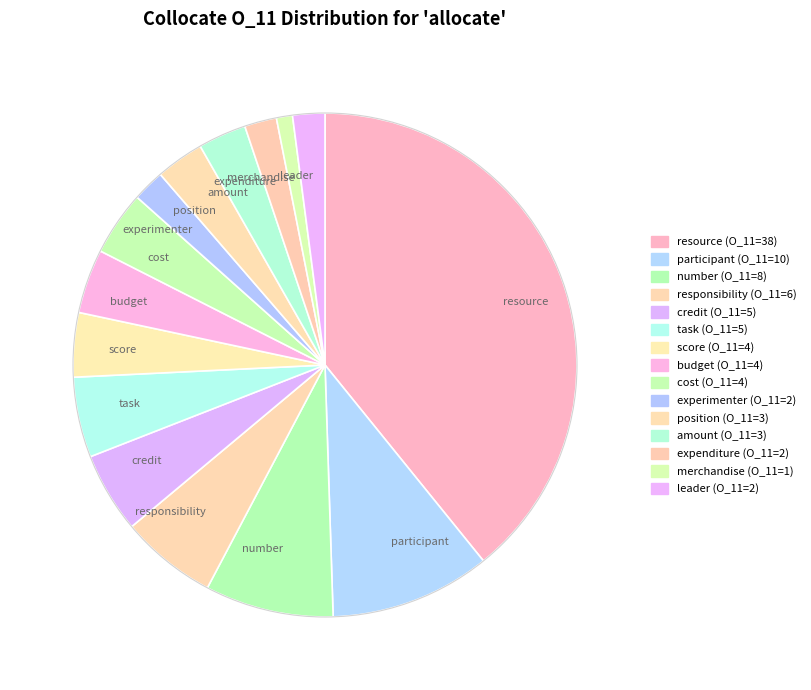

Do score and budget together represent more than half of the pie?

No